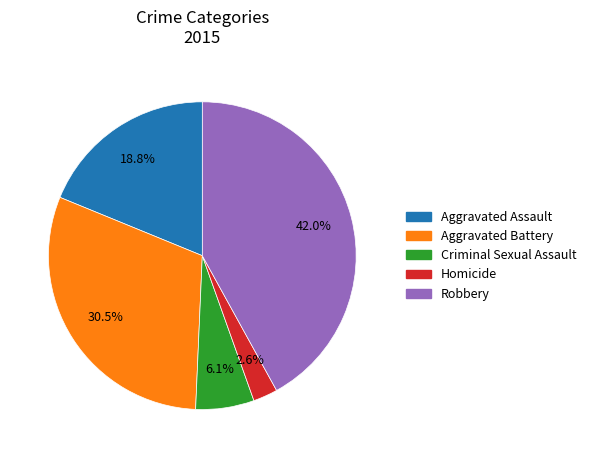

Rank the categories by value from highest to lowest.

Robbery, Aggravated Battery, Aggravated Assault, Criminal Sexual Assault, Homicide